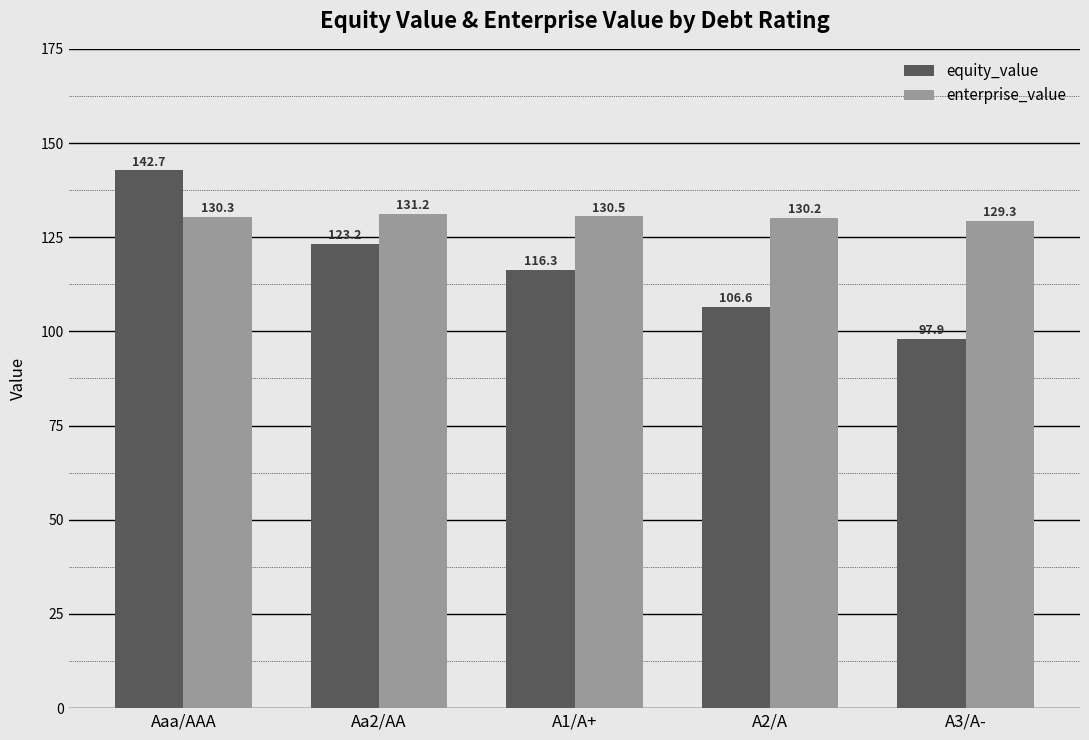

The enterprise_value series shows 130.2 at A2/A. True or false?

True